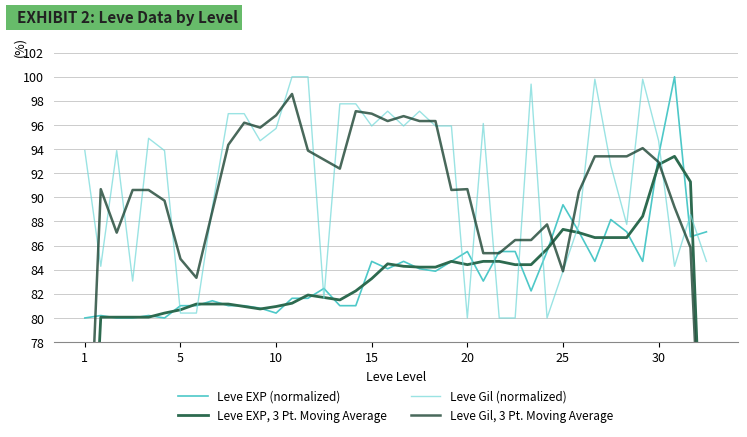

How many data points in Leve EXP, 3 Pt. Moving Average are above 84?

20